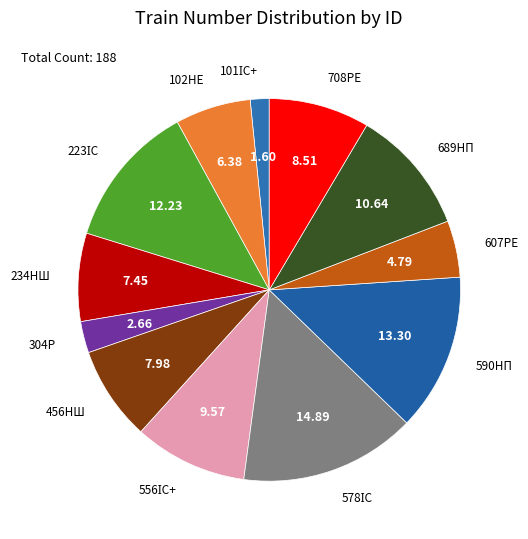

Count the number of slices in the pie.

12